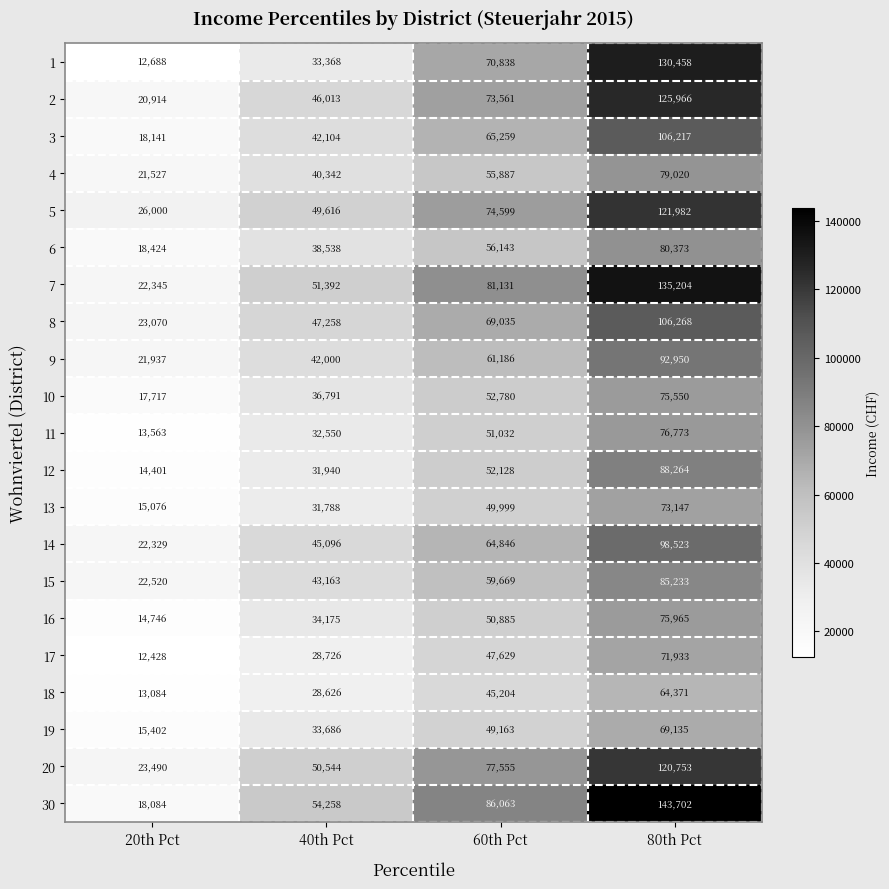

At how many categories does at least one series exceed 120999?

1